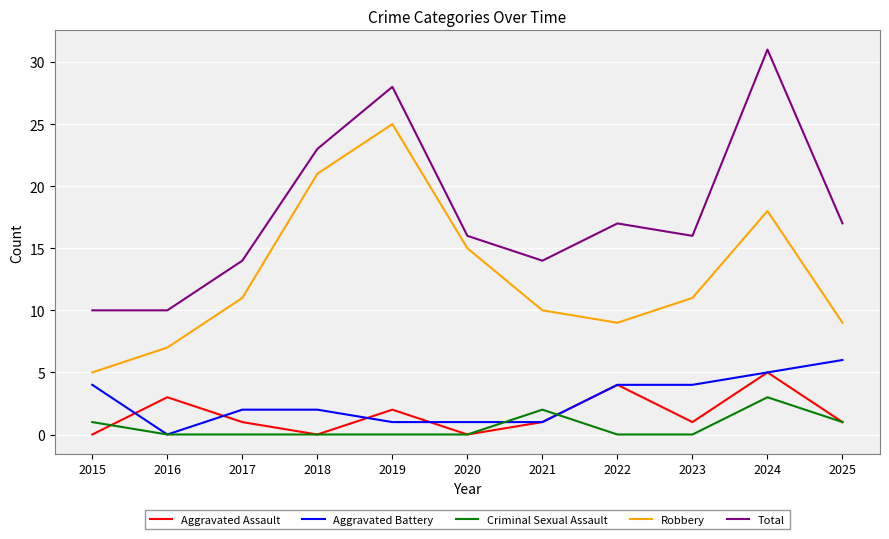

Is the value of Aggravated Assault at 2016 greater than the value of Criminal Sexual Assault at 2018?

Yes